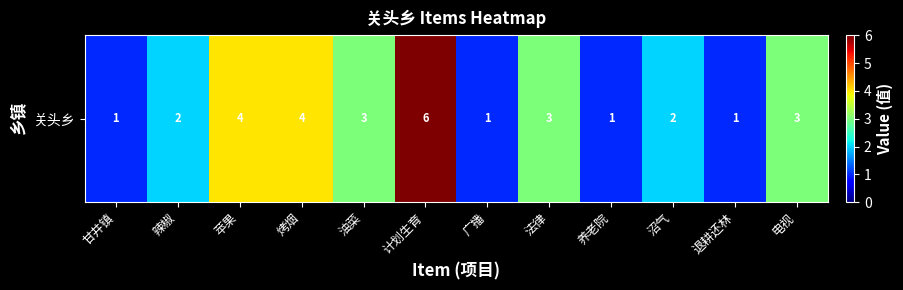

How many categories are shown in the chart?

12